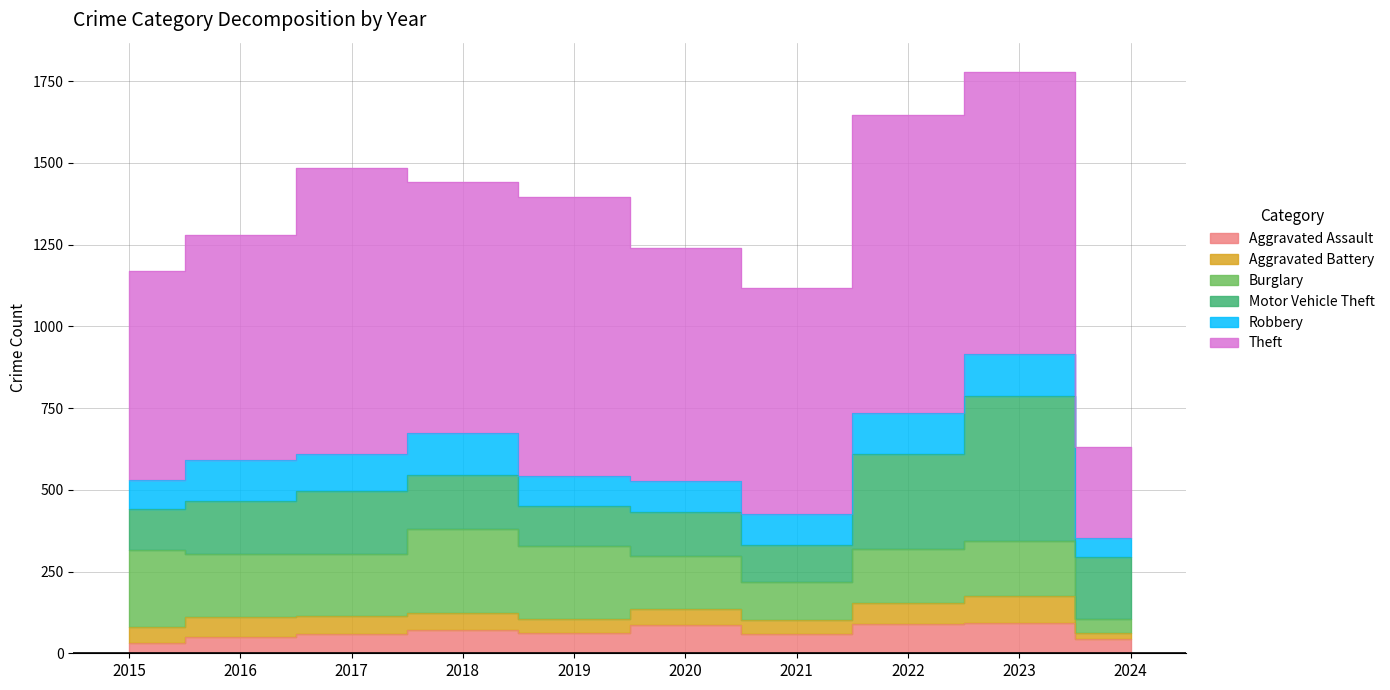

At which label does Motor Vehicle Theft first exceed 164?

2017